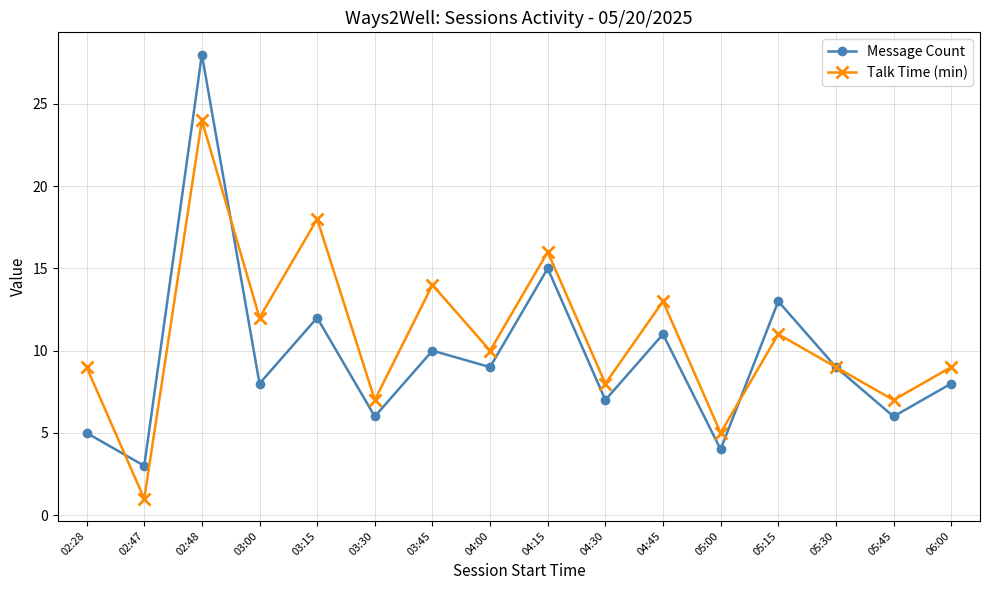

What is the smallest value displayed?

1